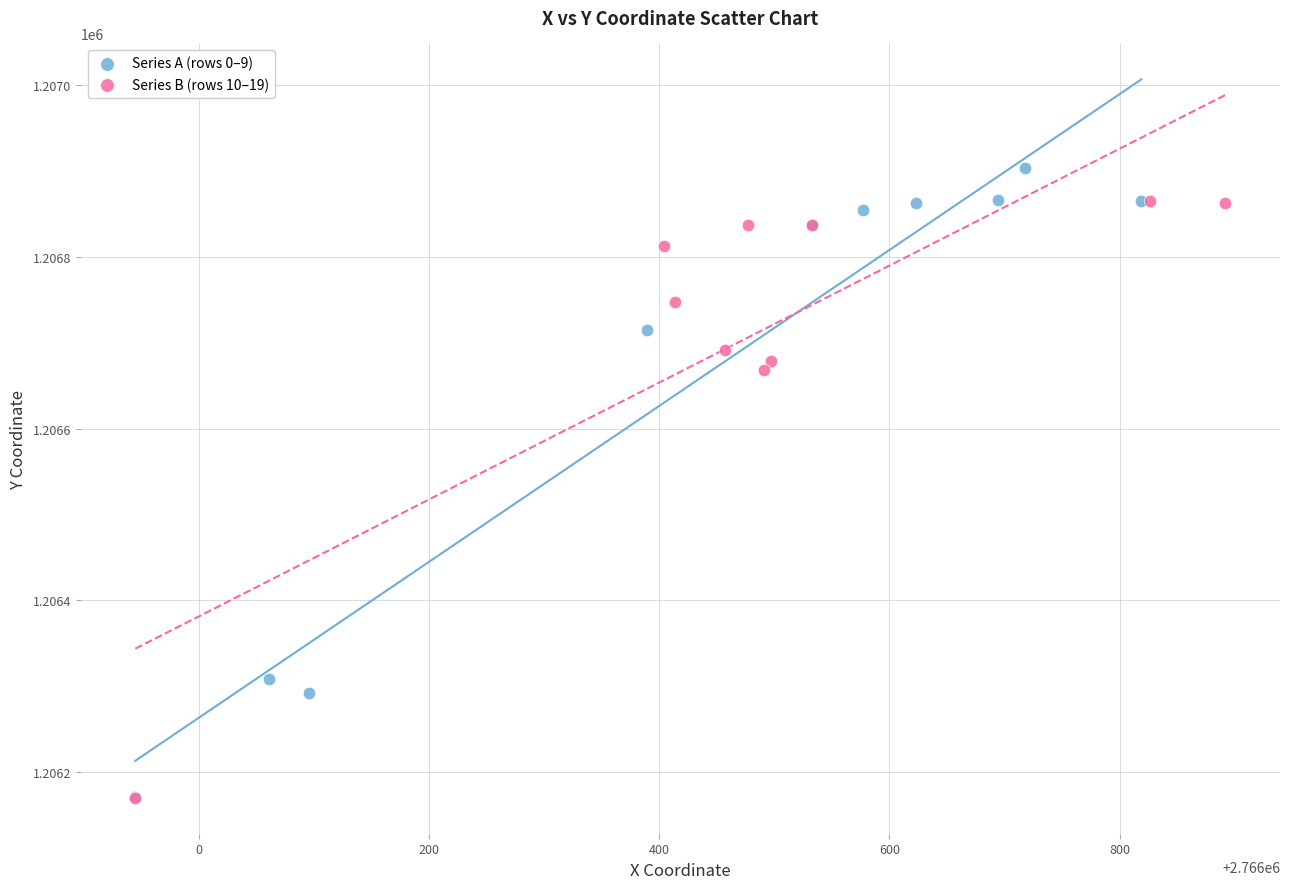

Which series contains the highest Y value?

Series A (rows 0–9)